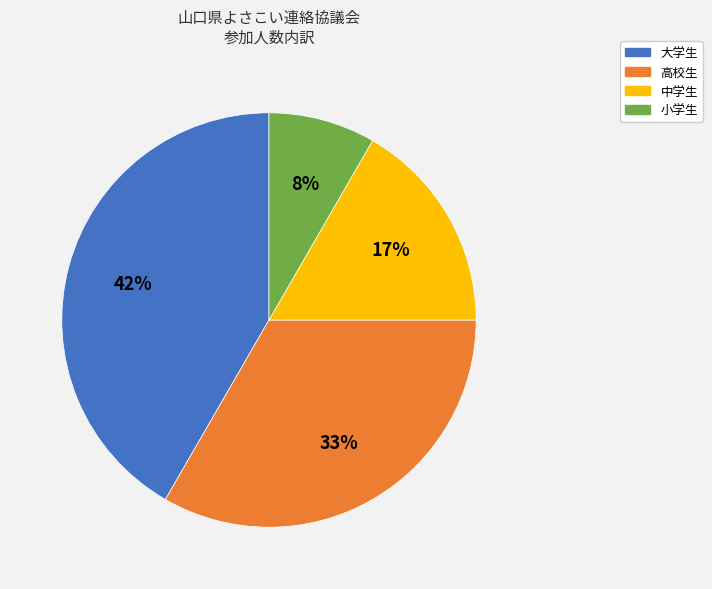

How many slices are in this pie chart?

4